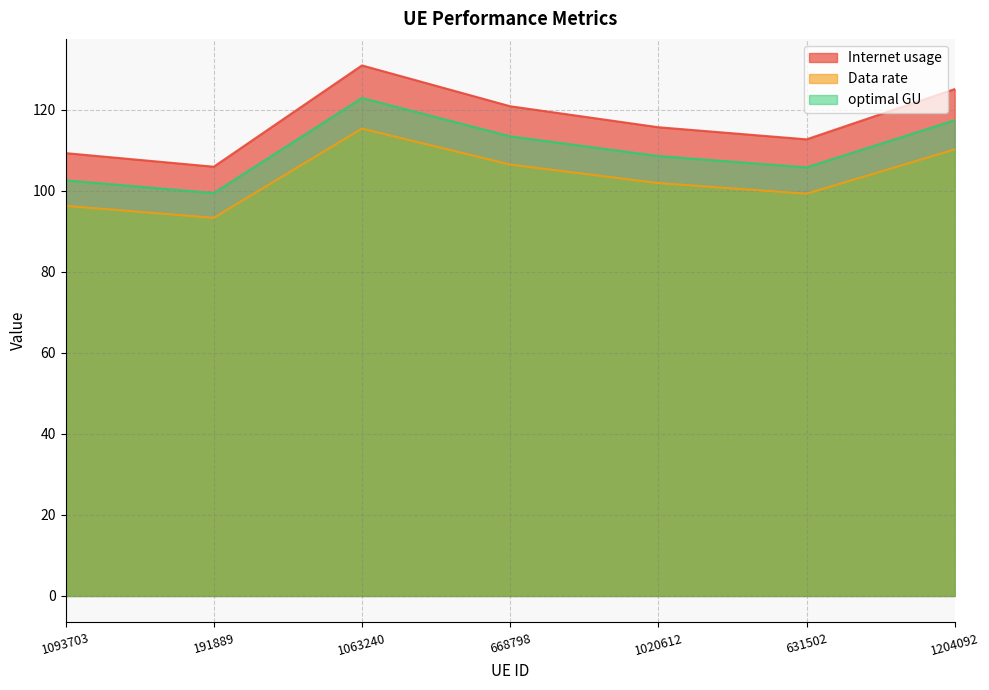

What is the sum of the Data rate values at 631502 and 191889?

192.7